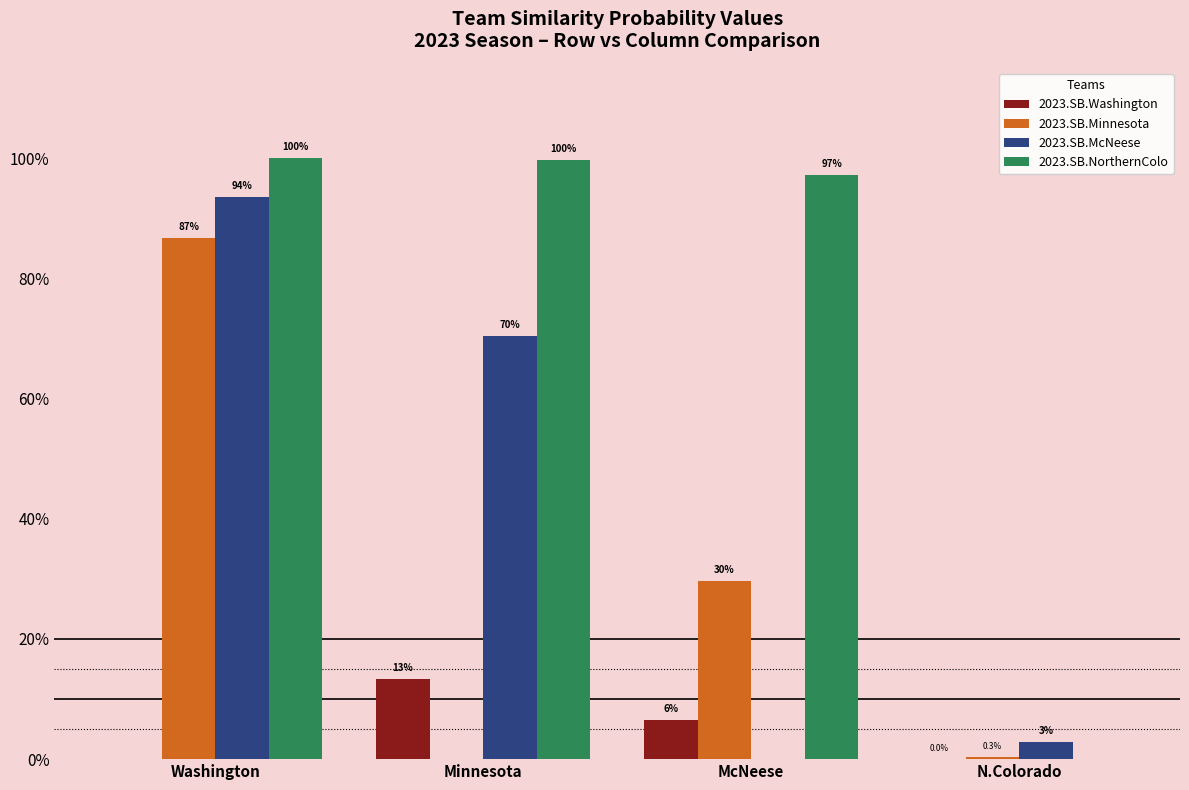

Reading left to right, extract all data points from this chart.

2023.SB.Washington: Washington=0.0	Minnesota=0.1	McNeese=0.1	N.Colorado=0.0
2023.SB.Minnesota: Washington=0.9	Minnesota=0.0	McNeese=0.3	N.Colorado=0.0
2023.SB.McNeese: Washington=0.9	Minnesota=0.7	McNeese=0.0	N.Colorado=0.0
2023.SB.NorthernColo: Washington=1.0	Minnesota=1.0	McNeese=1.0	N.Colorado=0.0